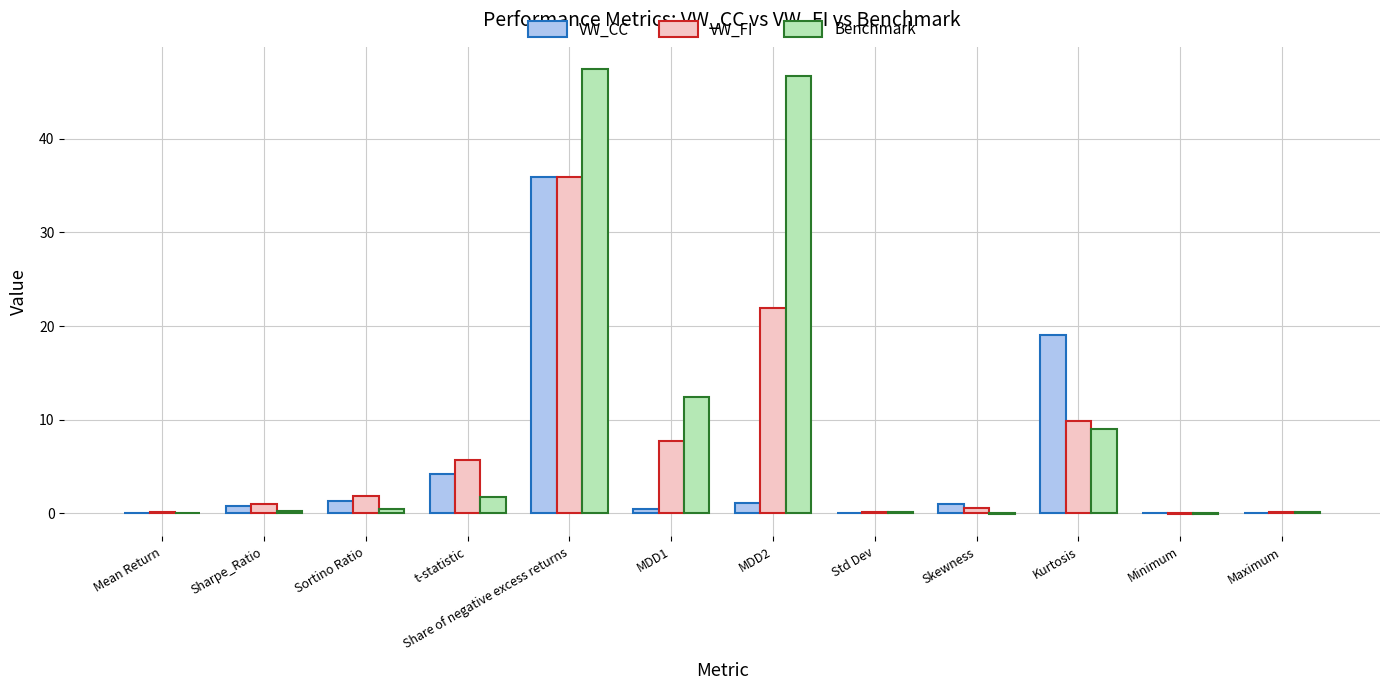

How many series are shown in this chart?

3